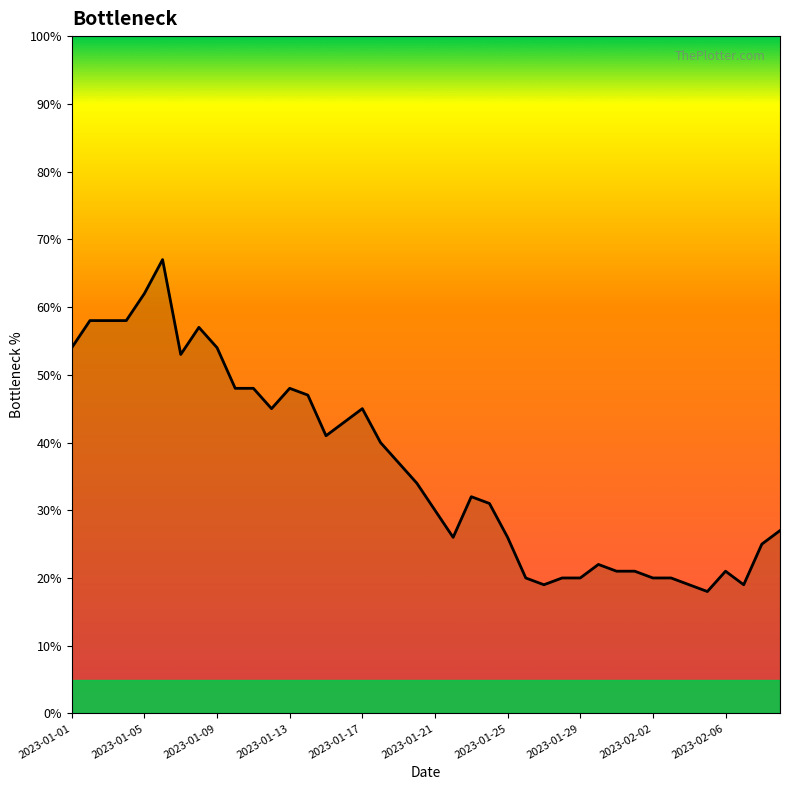

Does the chart have visible grid lines?

No